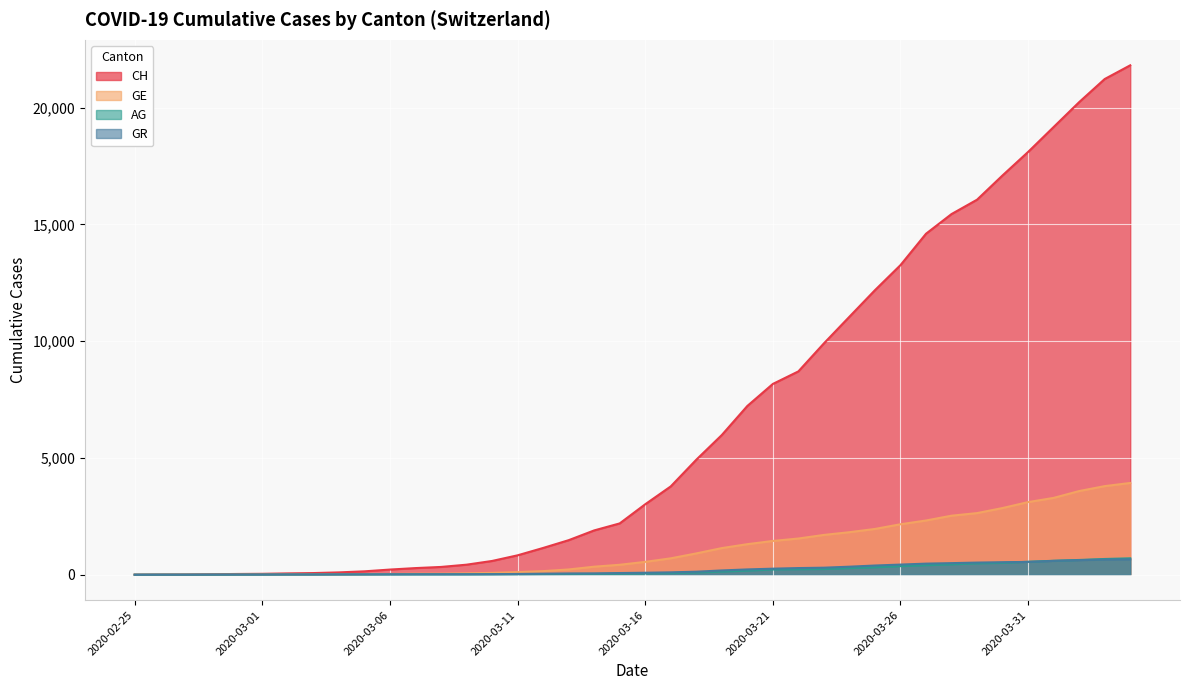

At which label does GE first exceed 549?

2020-03-17